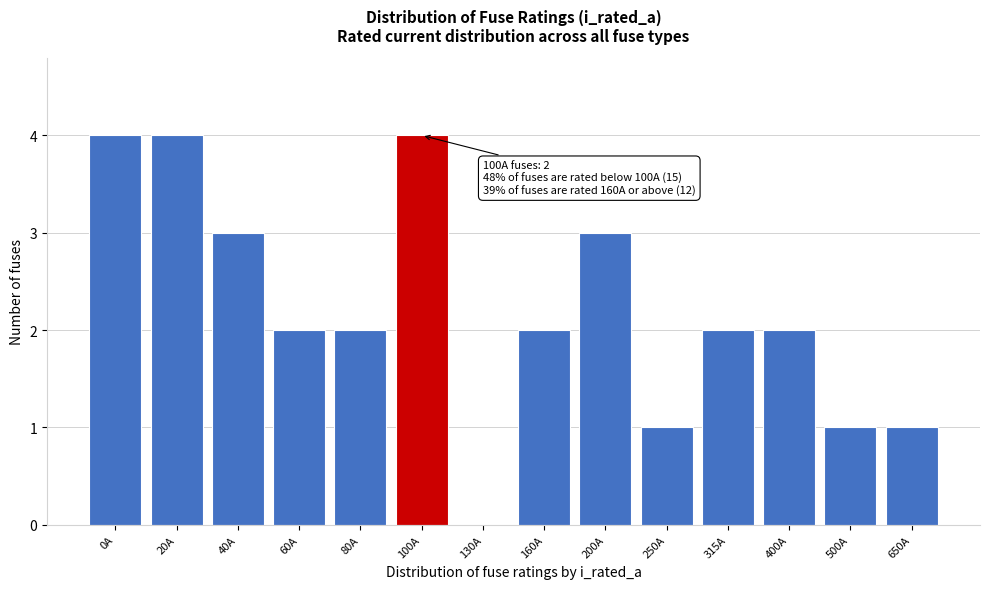

Reading left to right, what are all the values shown in this chart?

0A=4	20A=4	40A=3	60A=2	80A=2	100A=4	130A=0	160A=2	200A=3	250A=1	315A=2	400A=2	500A=1	650A=1